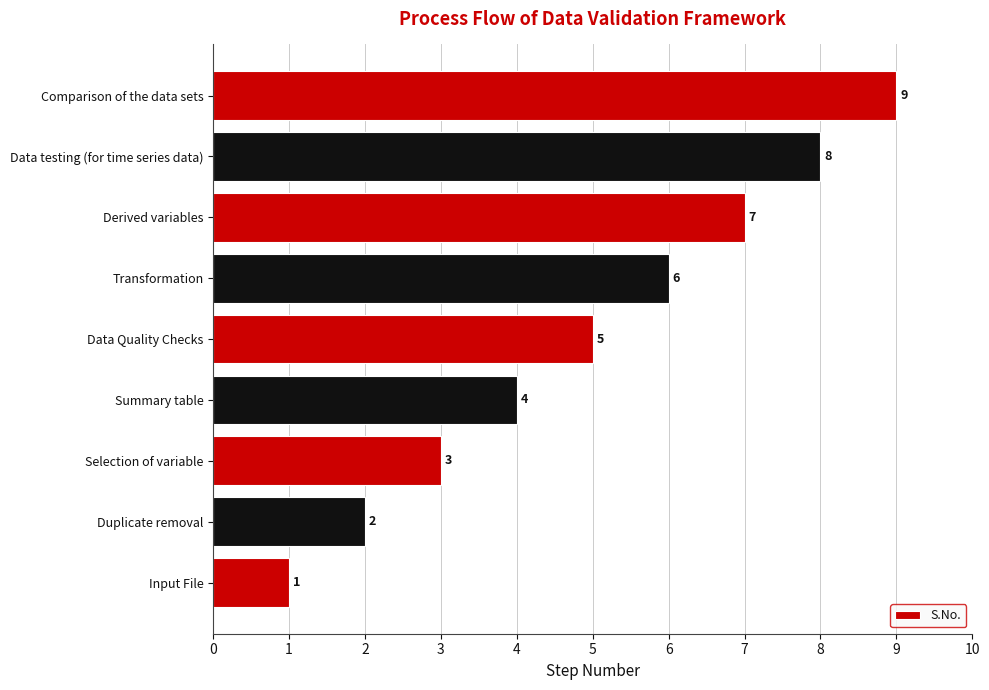

The value at Derived variables is 7. True or false?

True